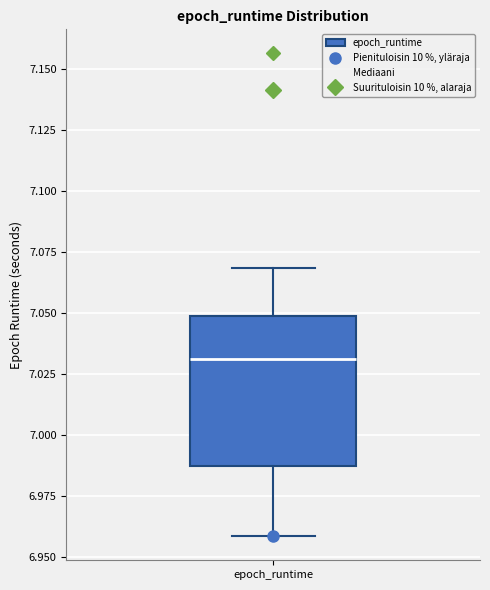

Transcribe this box plot: give where the median line is, the range the box spans, and where the two whiskers end, as read against the y-axis. The values are not printed on the chart, so give them approximately, as read against the axis.

median 7.030, box 6.985 to 7.050, whiskers 6.960 to 7.070